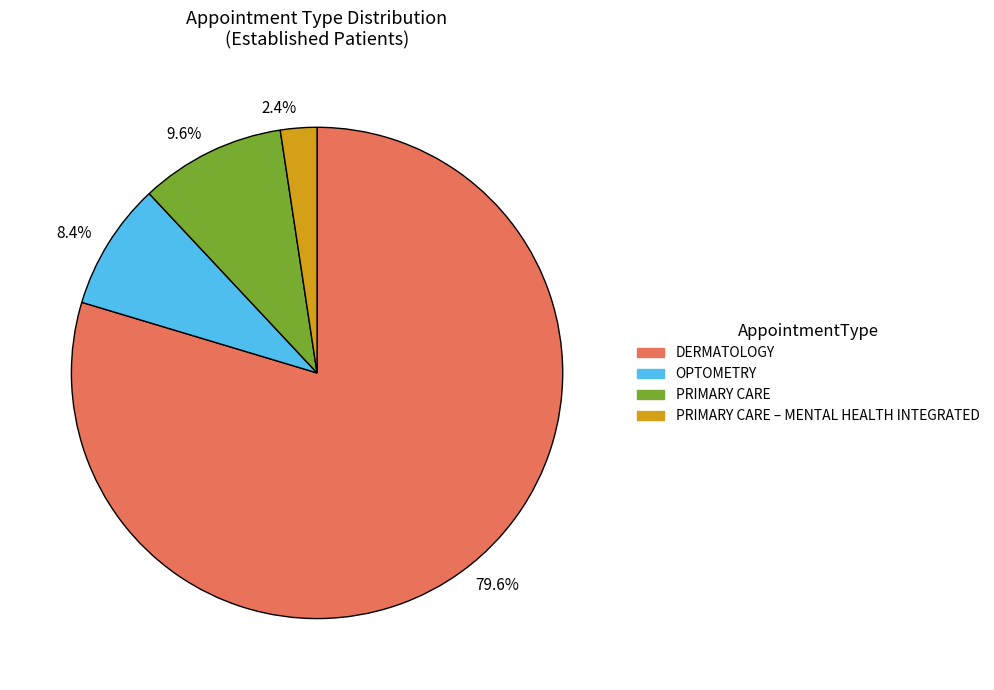

Rank the categories by value from lowest to highest.

2.4%, 8.4%, 9.6%, 79.6%